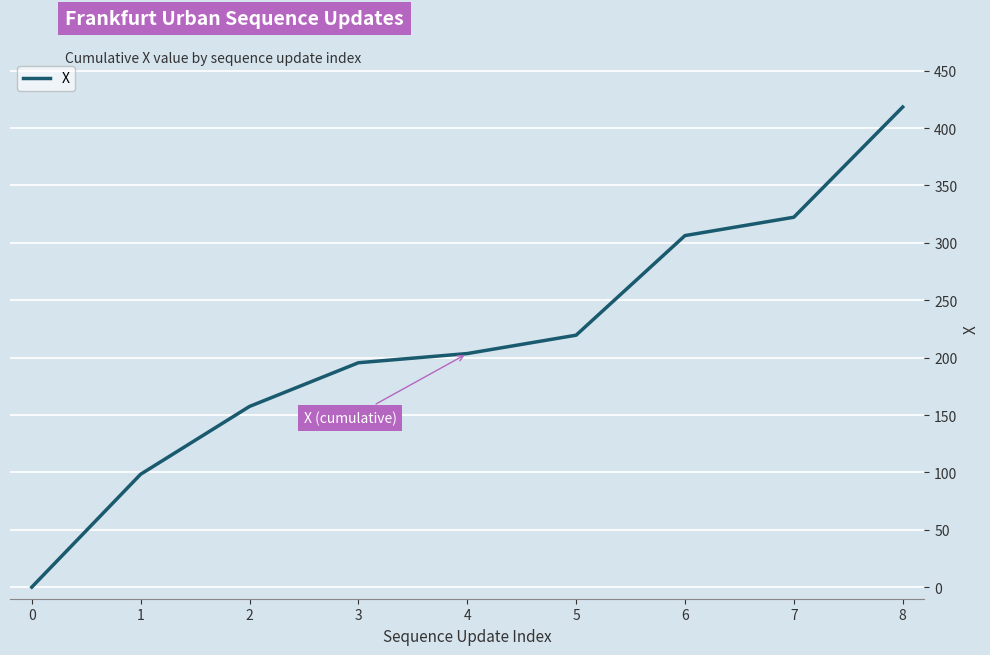

What is the change in value from 1 to 5?

+121.1